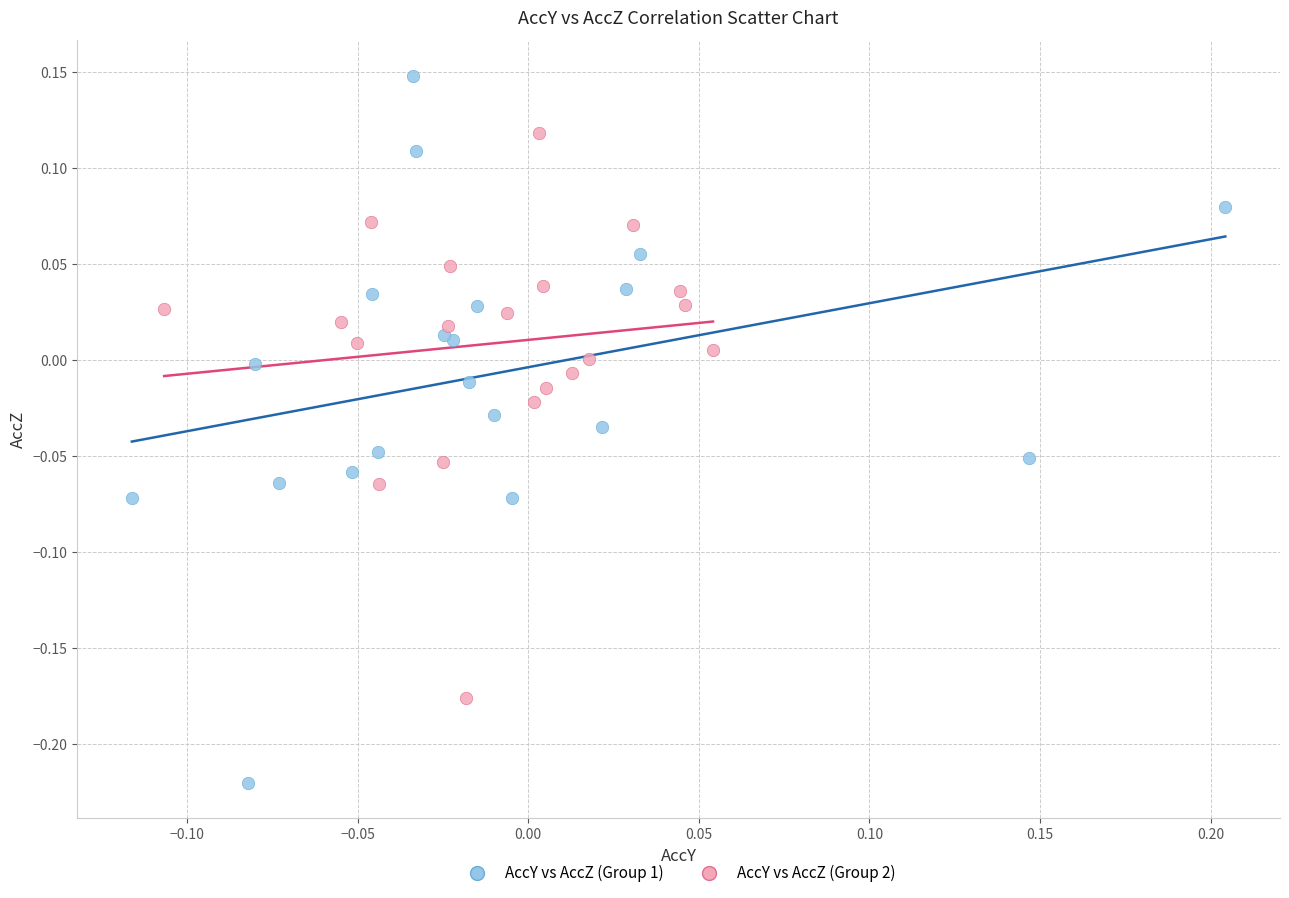

Which series has the widest spread of Y values?

AccY vs AccZ (Group 1)